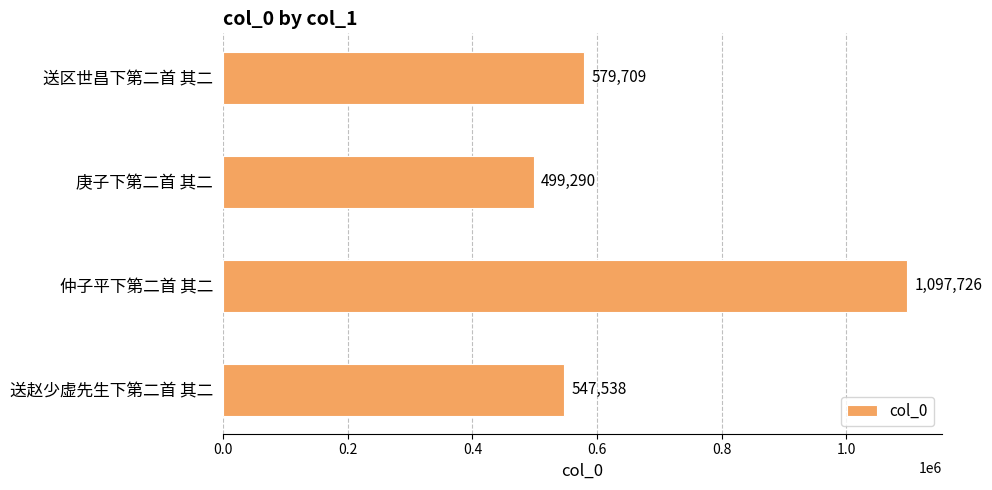

Between 庚子下第二首 其二 and 送区世昌下第二首 其二, which is larger?

送区世昌下第二首 其二